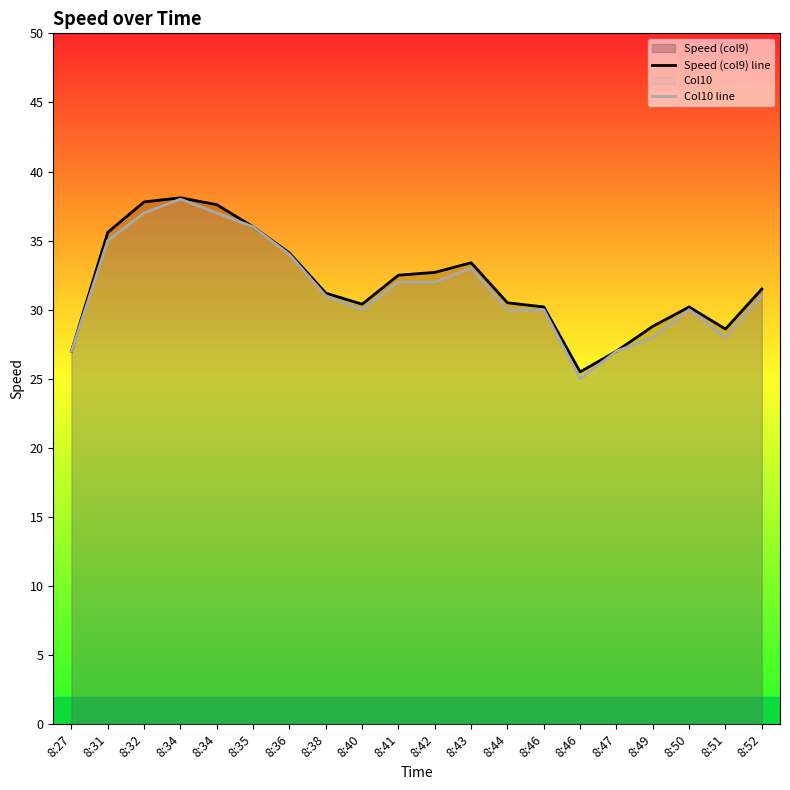

At which label does Col10 line first exceed 31?

8:31